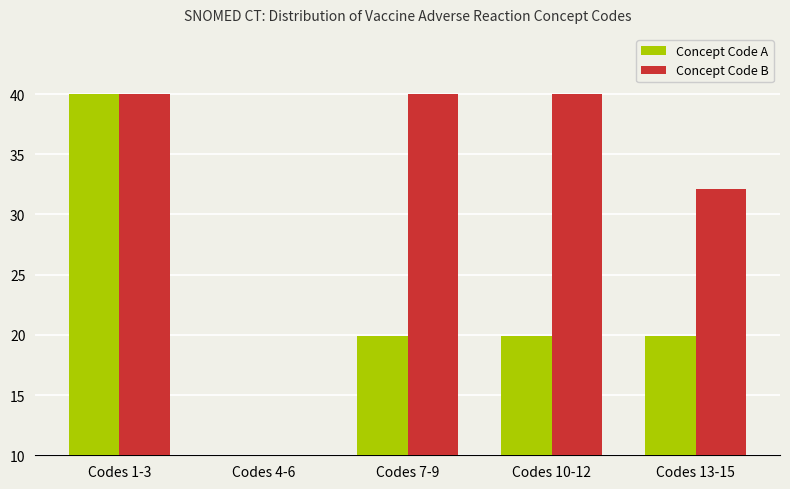

List the series in order of their overall mean, highest first.

Concept Code B, Concept Code A